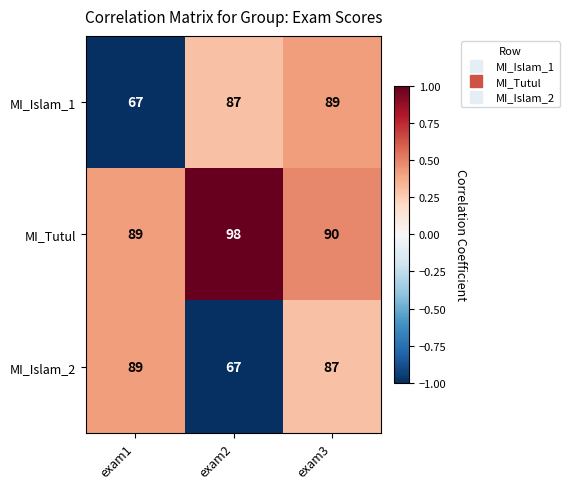

Rank the series at exam3 from highest to lowest value.

MI_Tutul, MI_Islam_1, MI_Islam_2